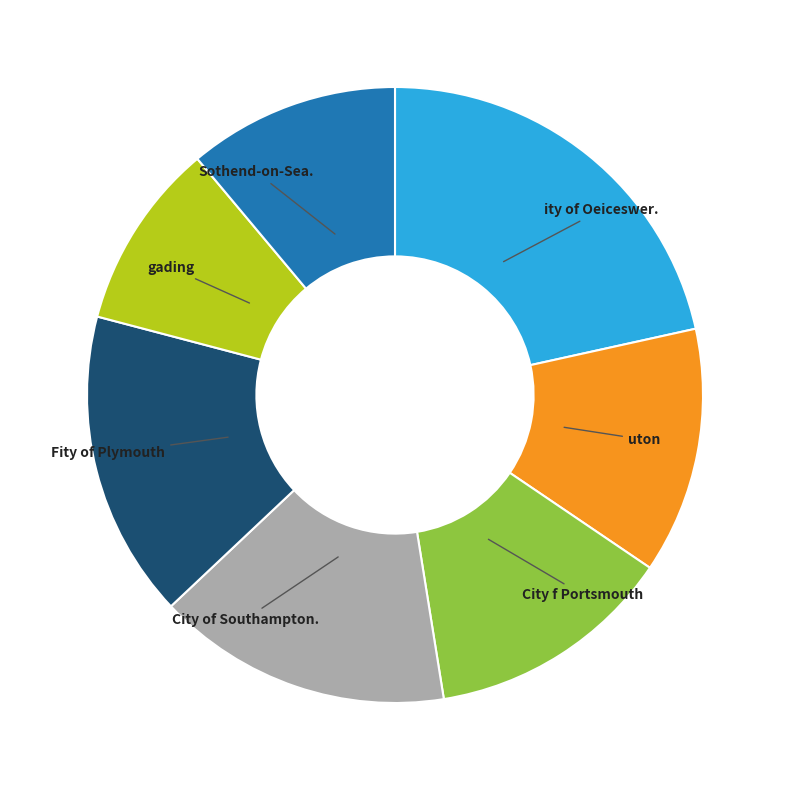

What is the smallest slice in the pie chart?

gading